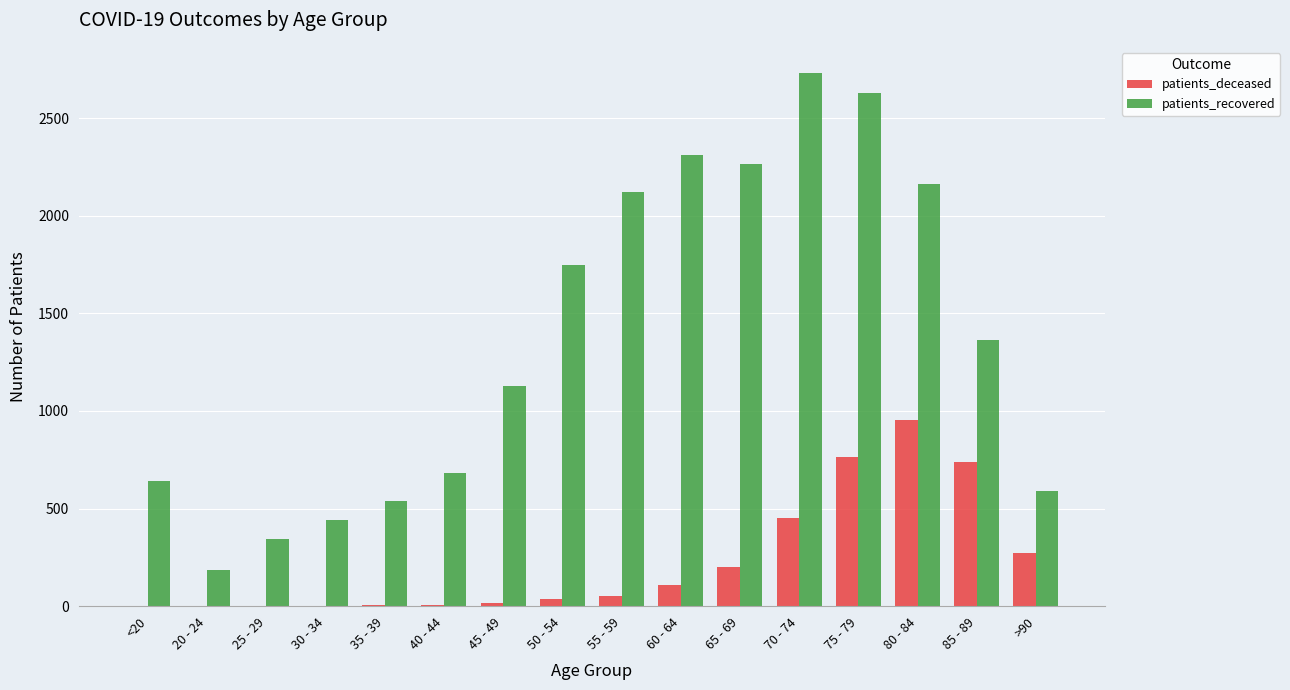

How many groups of bars are there?

16